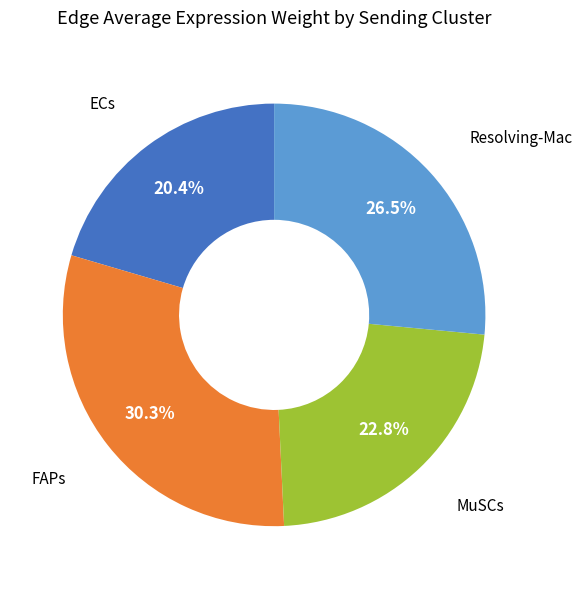

Is there any slice that represents more than half of the pie?

No